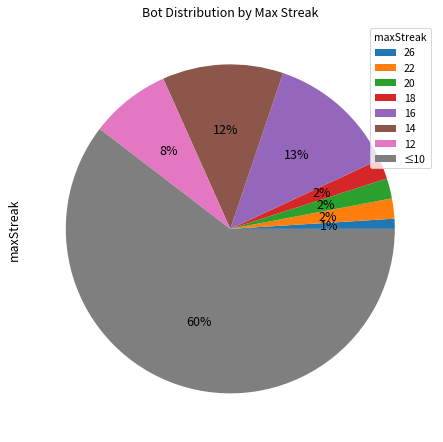

Approximately how many times larger is the value at 22 compared to 20?

1.0